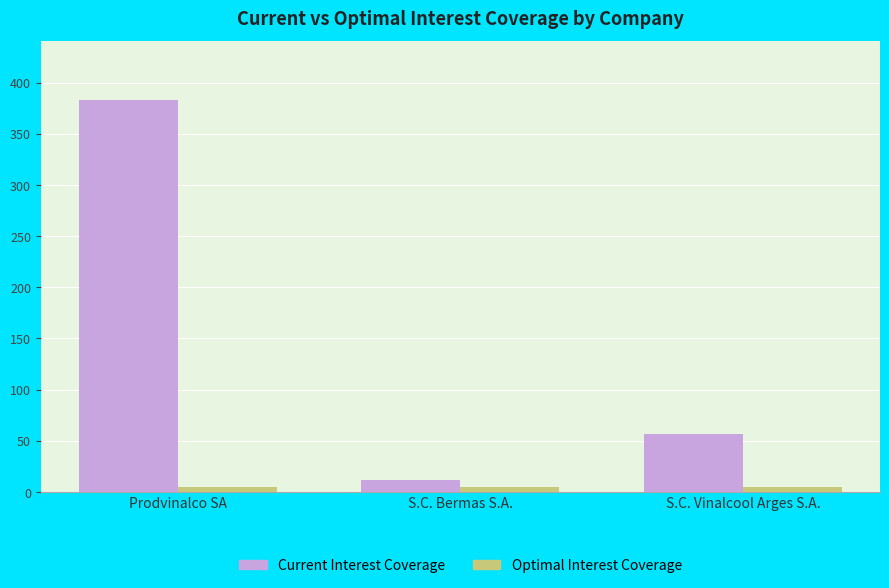

What is the average value of the Current Interest Coverage series?

150.4